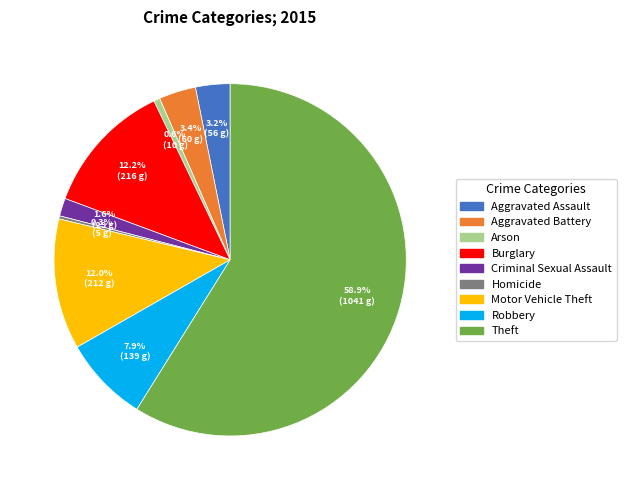

Count the number of slices in the pie.

9